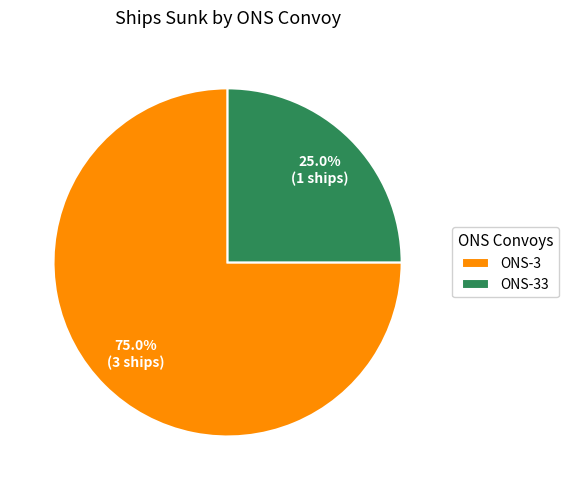

To the nearest percent, what is the difference between the ONS-33 and ONS-3 slice percentages?

50%